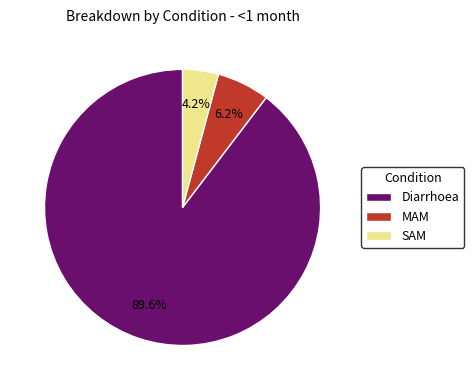

Do Diarrhoea and SAM together represent more than half of the pie?

Yes